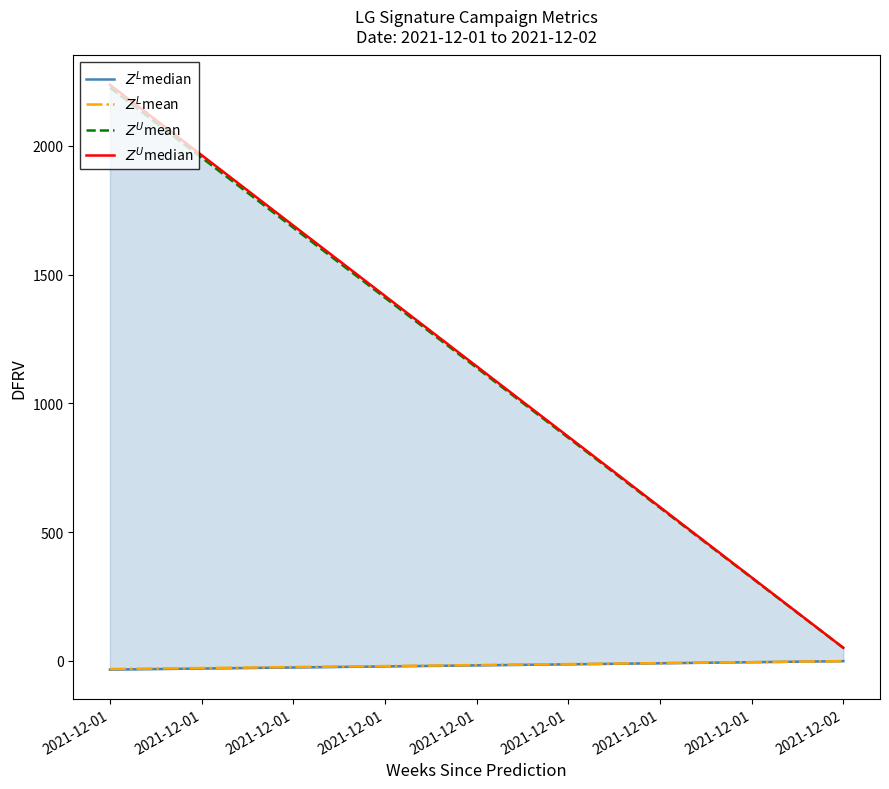

What is the sum of the $Z^L$mean values at 2021-12-02 and 2021-12-01?

-32.0